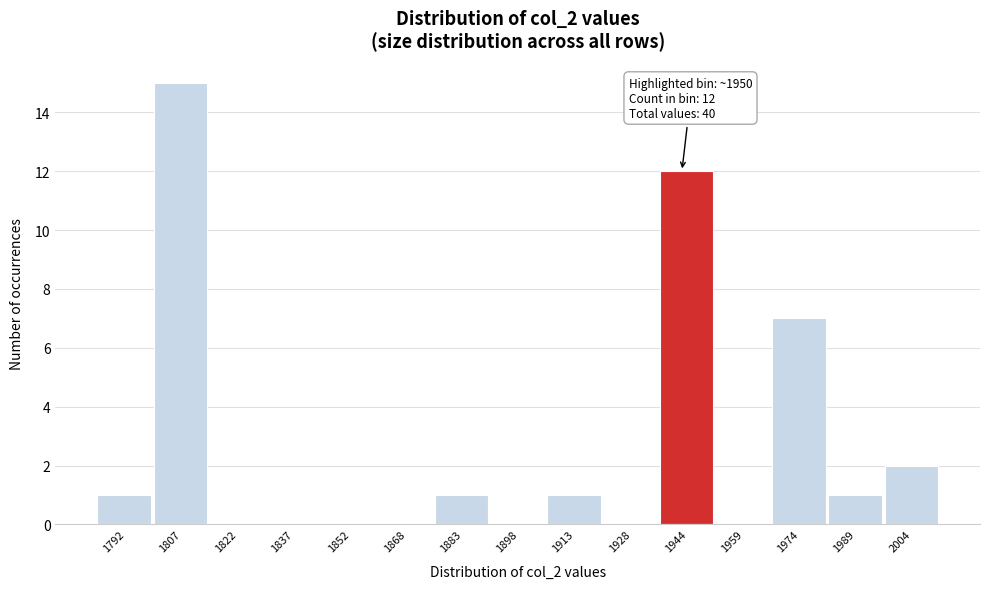

Reading right to left, what are all the values shown in this chart?

2004=2	1989=1	1974=7	1959=0	1944=12	1928=0	1913=1	1898=0	1883=1	1868=0	1852=0	1837=0	1822=0	1807=15	1792=1